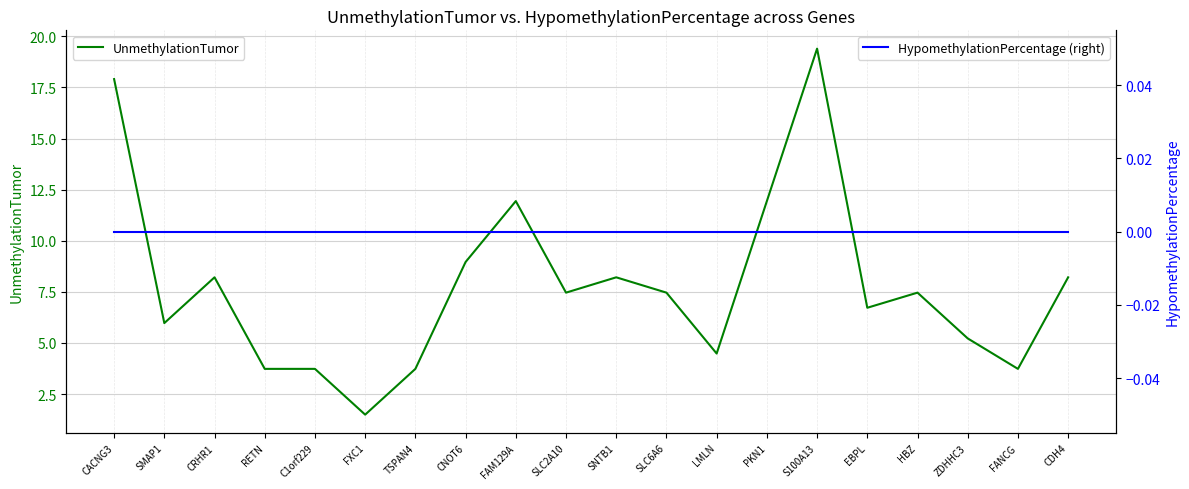

True or false: UnmethylationTumor and HypomethylationPercentage (right) intersect in this chart.

False